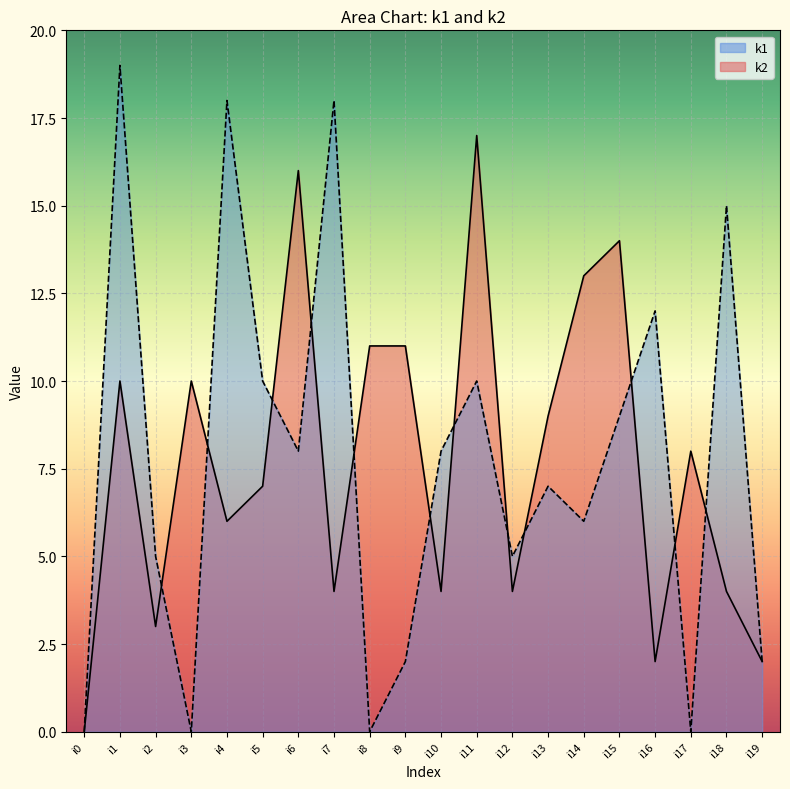

At which category does k2 line reach its first local peak?

i1